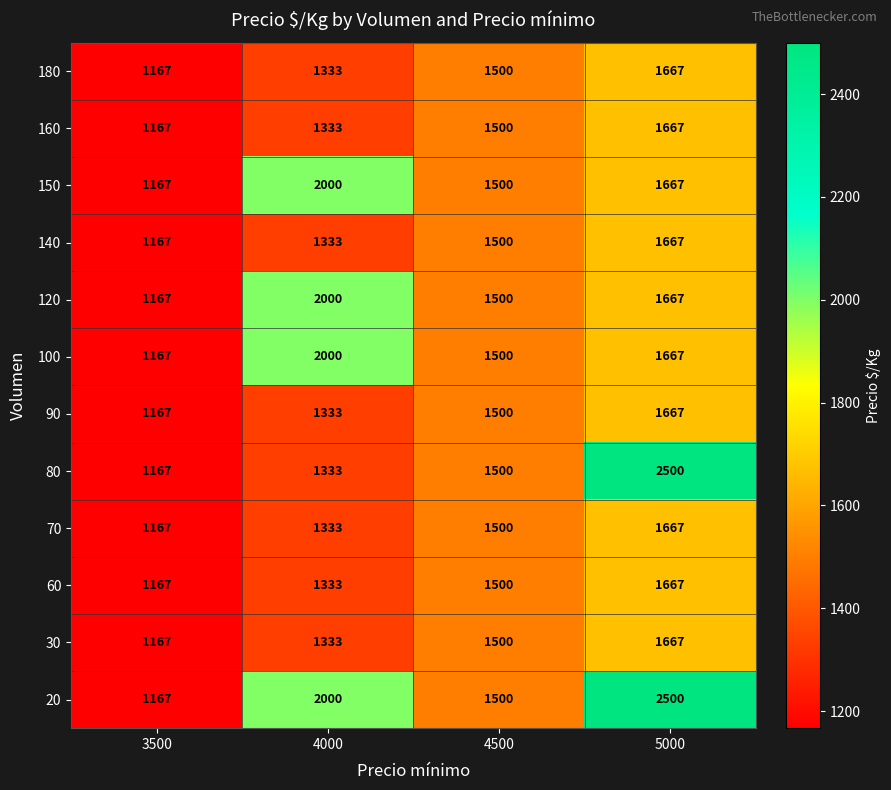

Where is 70 nearest to the value 1417?

4500